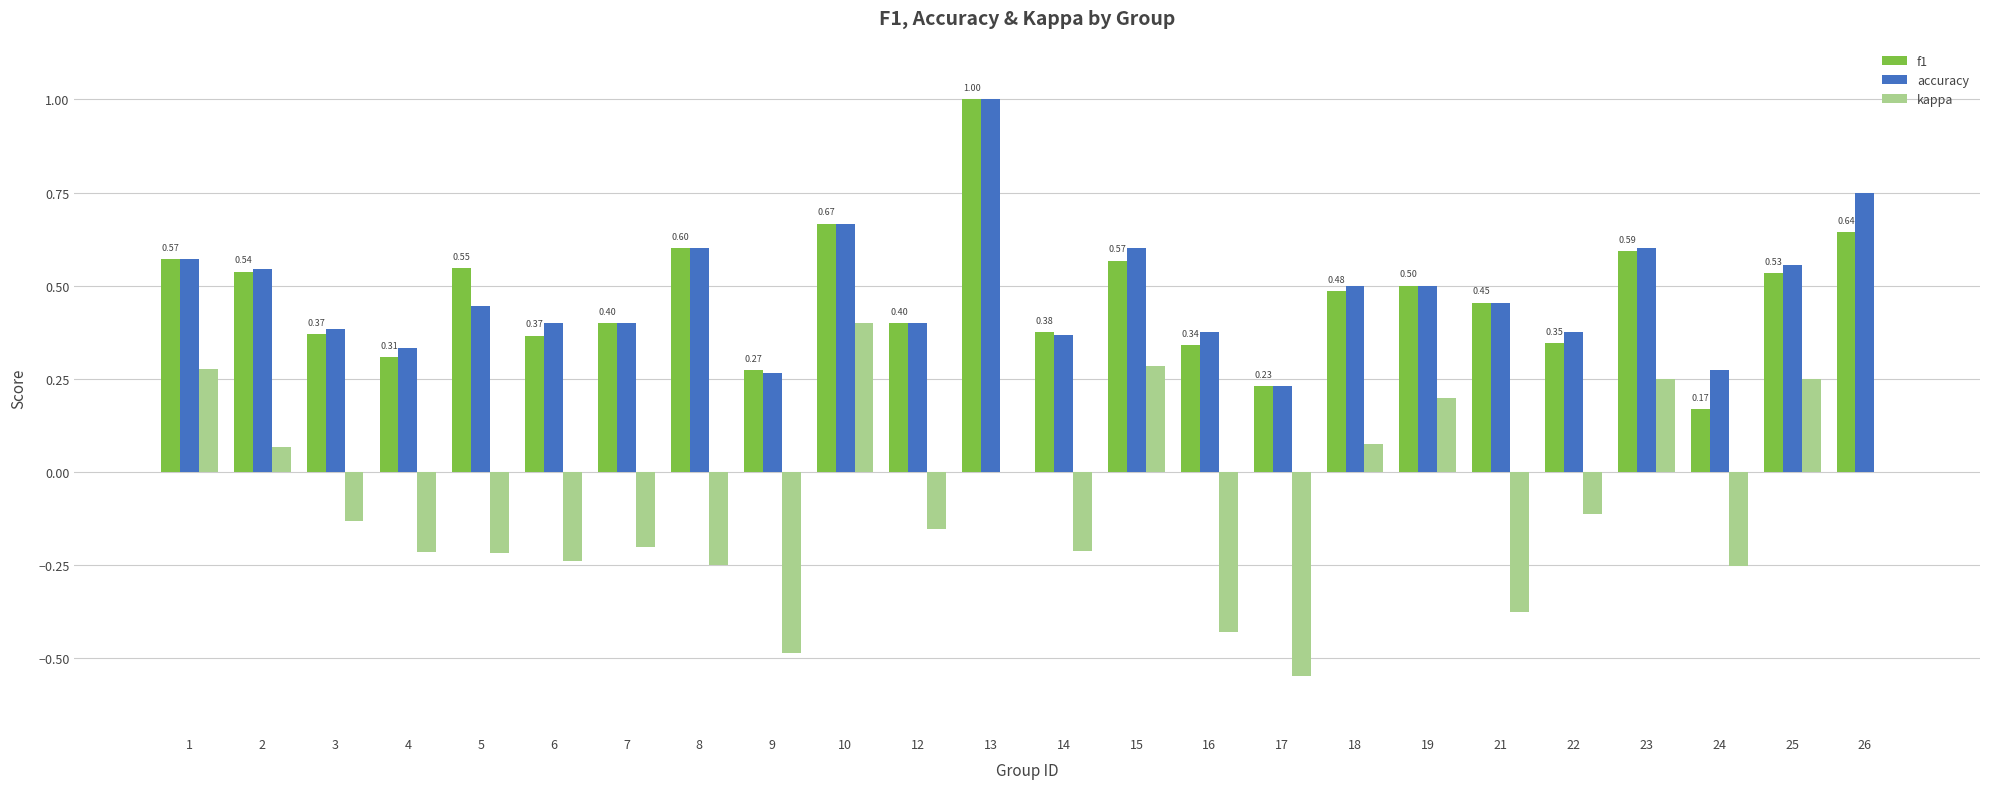

True or false: accuracy has a value of 0.3 at 19.

False